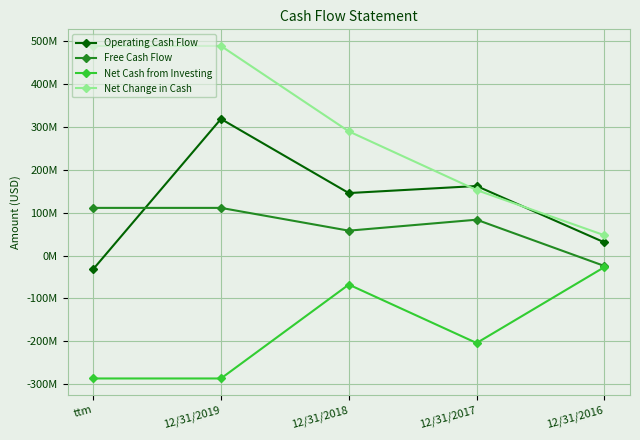

List the series in order of their peak value, highest first.

Net Change in Cash, Operating Cash Flow, Free Cash Flow, Net Cash from Investing